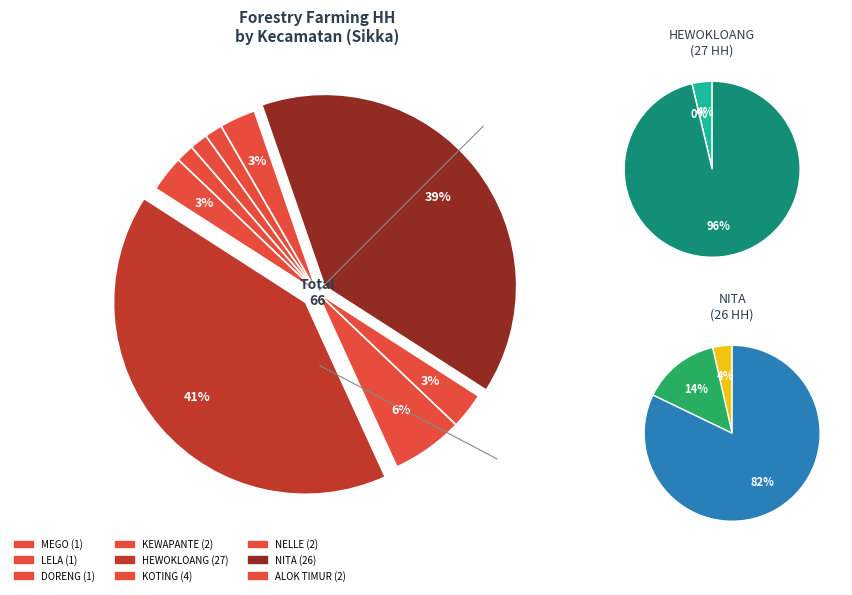

Which category has the smallest portion of the pie?

MEGO